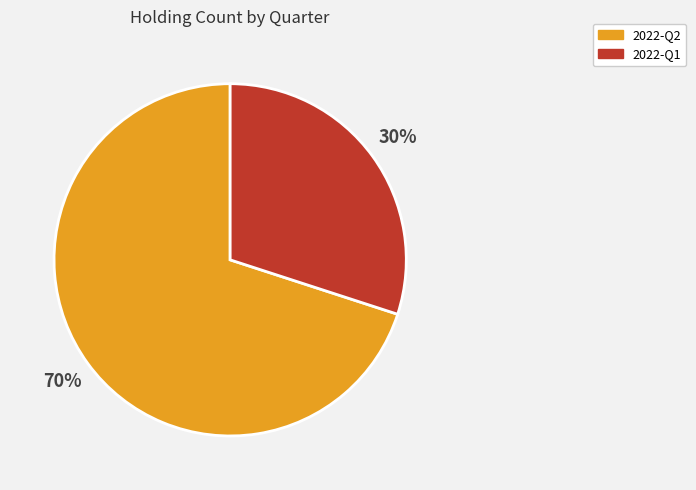

To the nearest percent, what is the difference between the 2022-Q1 and 2022-Q2 slice percentages?

40%